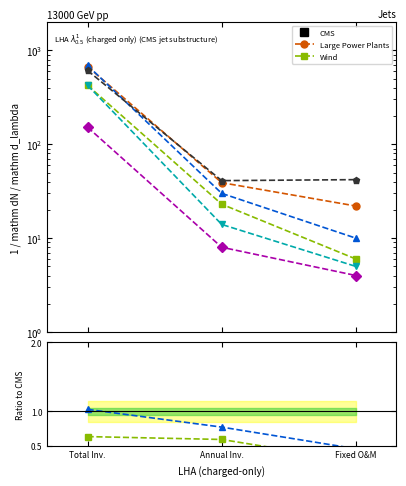

True or false: Large Power Plants has a value of 1019.9 at Total Inv..

False